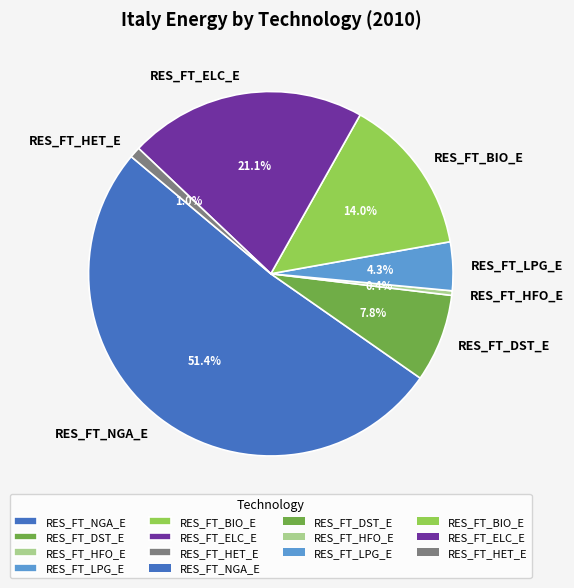

To the nearest percent, what is the average slice percentage?

14%